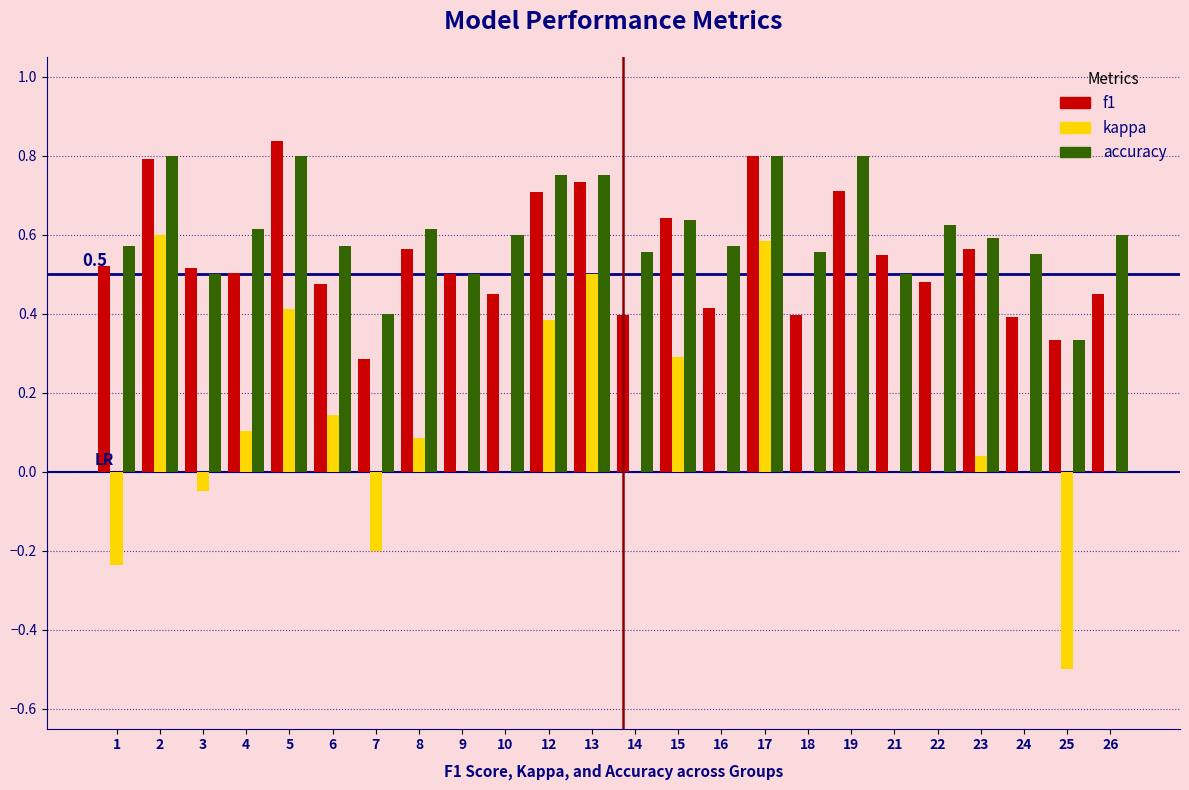

Between 13 and 22, which series saw the biggest shift?

kappa